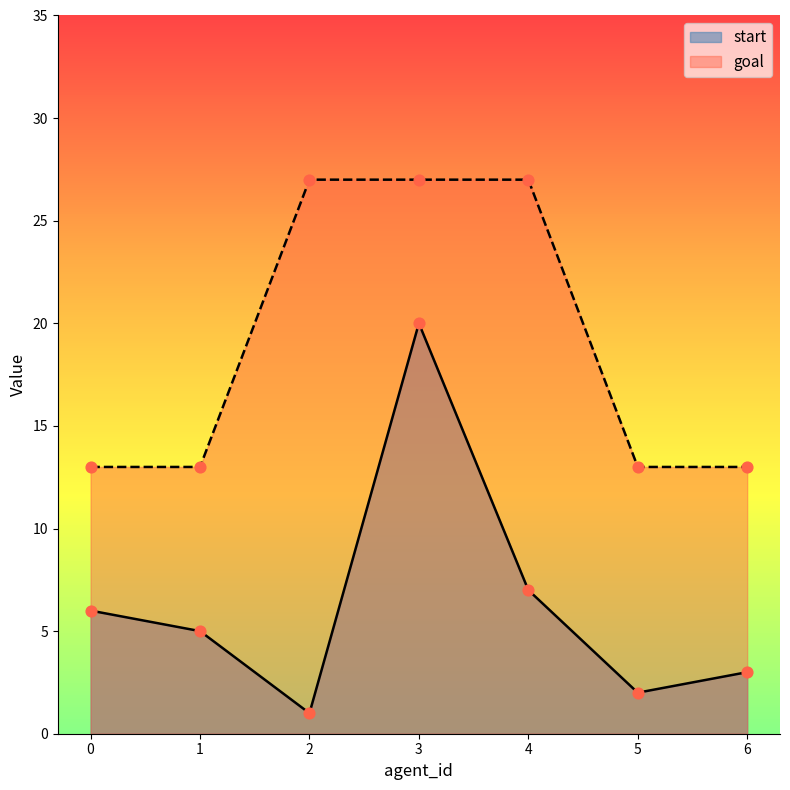

Which series has the largest total across all categories?

goal